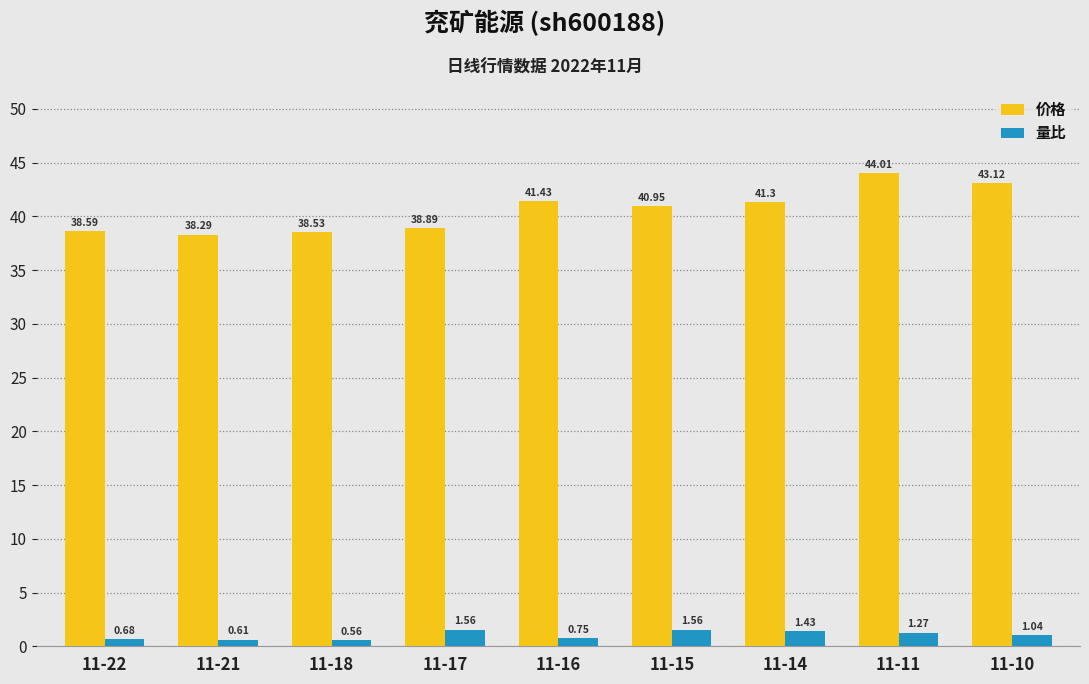

What are all the series names shown in the legend?

价格, 量比